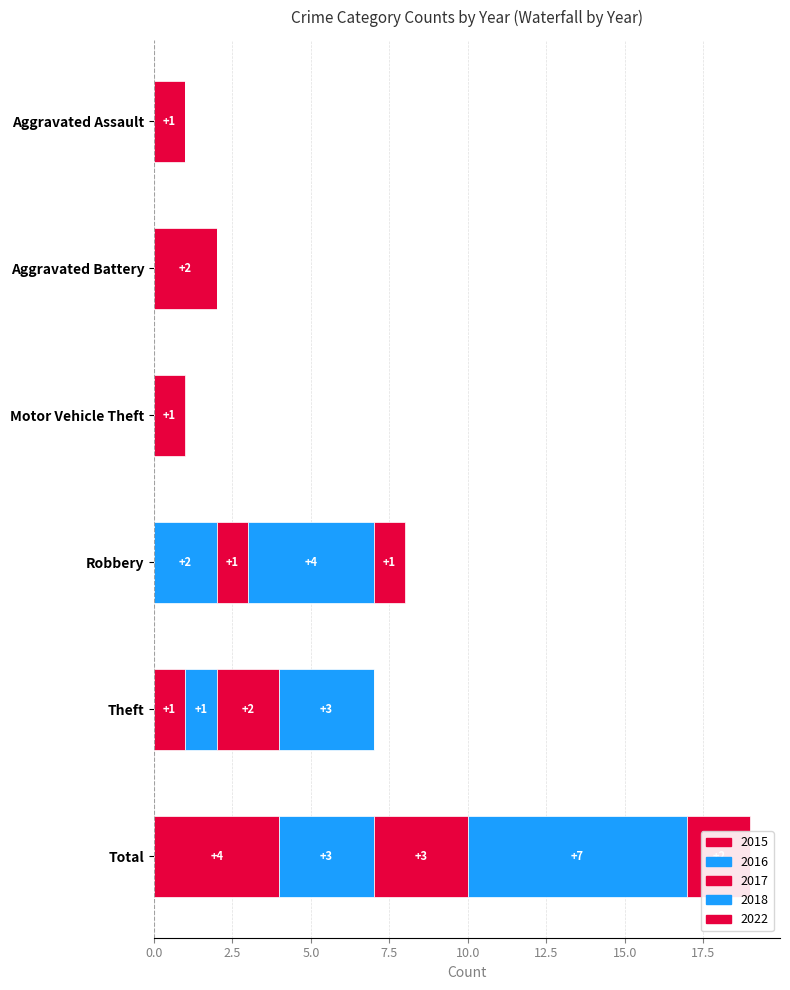

What is the greatest value displayed?

7